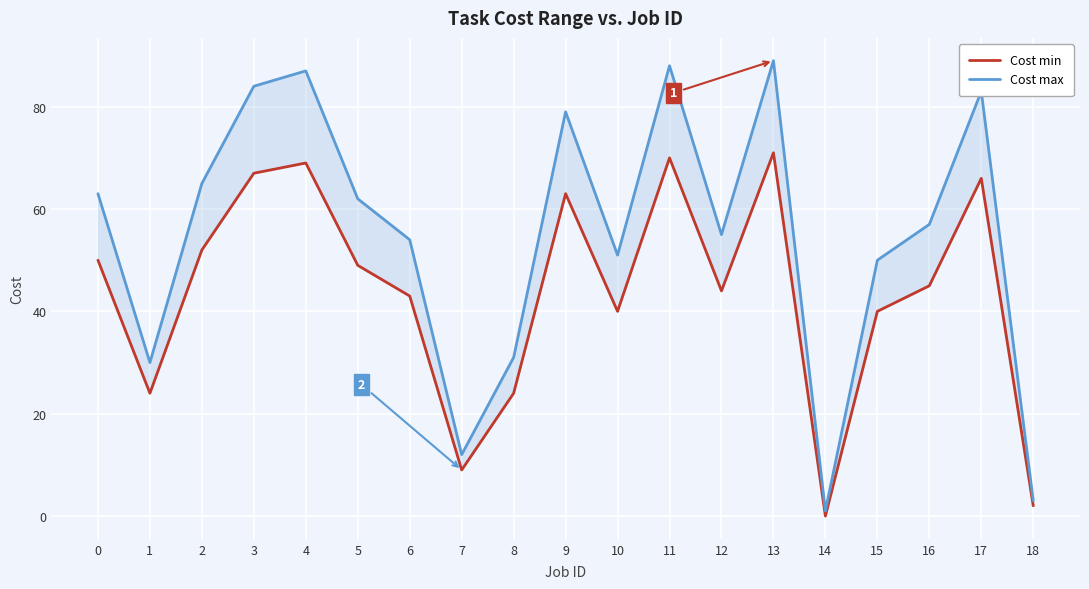

At which category does the chart reach its minimum across all series?

14